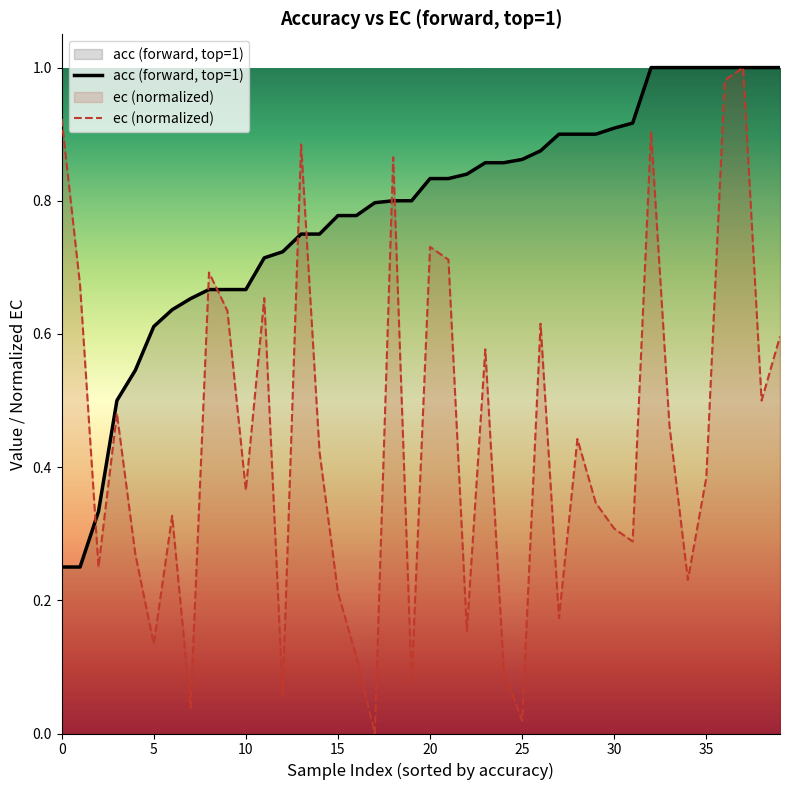

Which series has the largest total across all categories?

acc (forward, top=1)